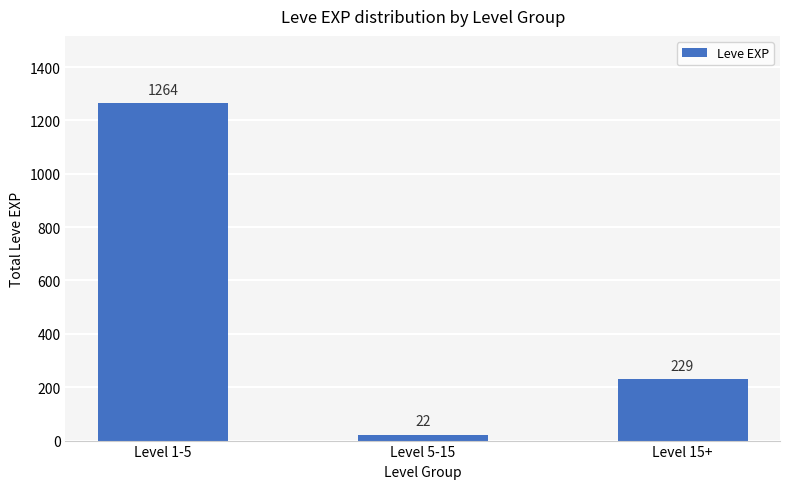

What is the maximum value shown in the chart?

1264